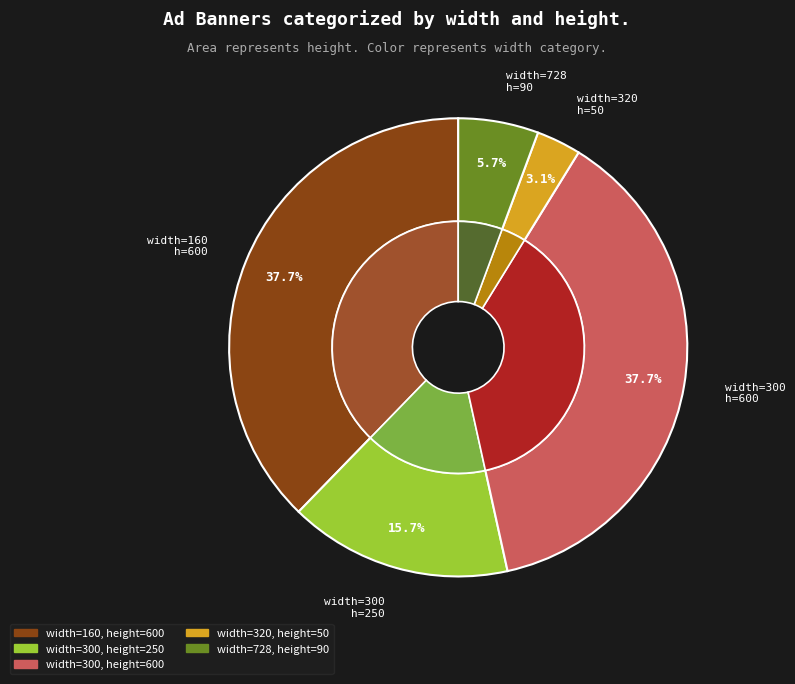

What percentage is the 300 slice, to the nearest percent?

16%